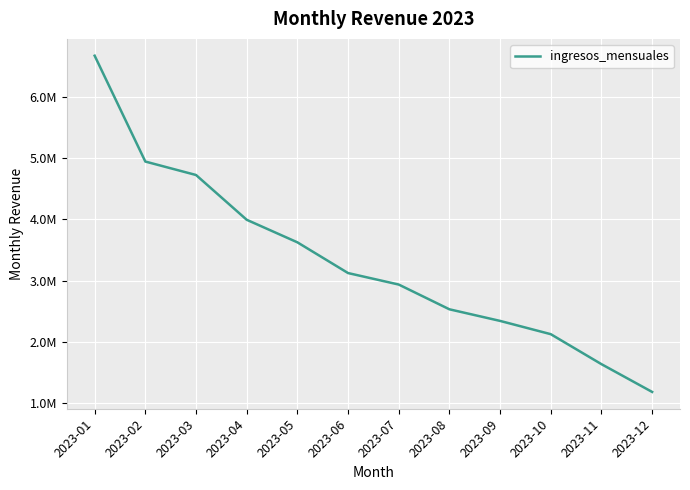

Is this an area chart (filled region under the line)?

No